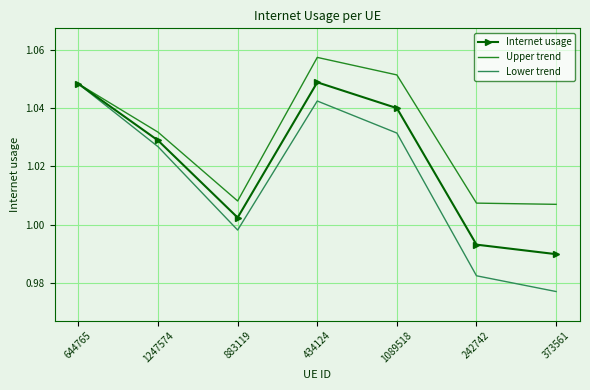

The value of Lower trend at 242742 is 1.7. True or false?

False